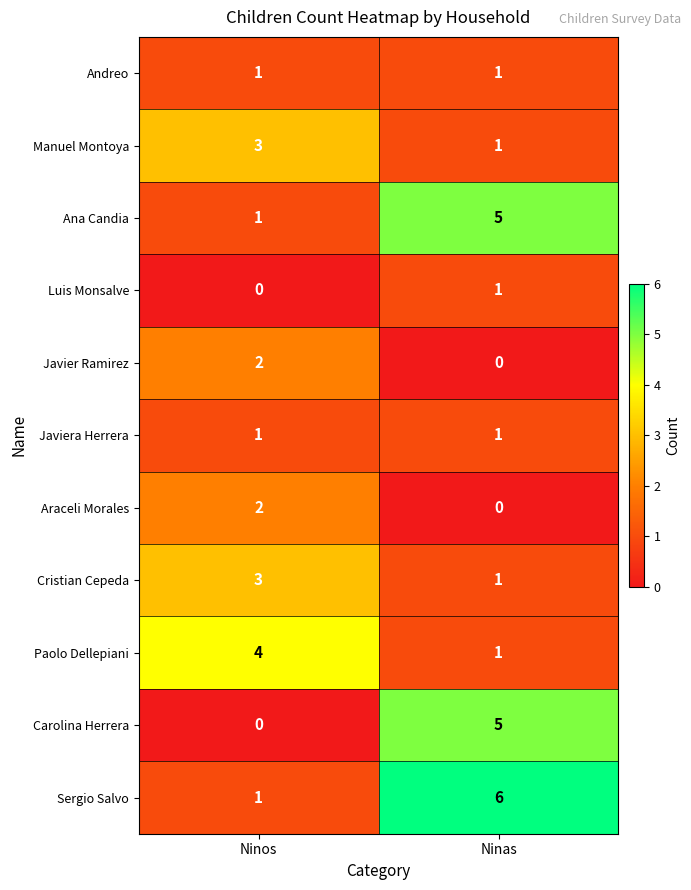

Which series has the largest total across all categories?

Sergio Salvo